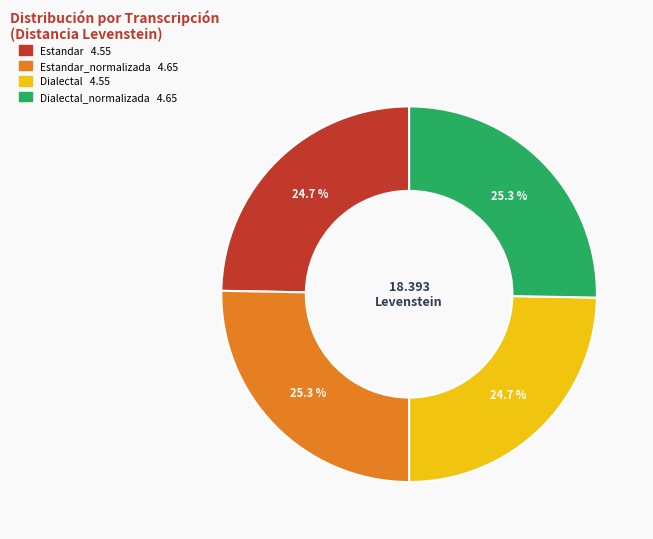

Is there any slice that represents more than half of the pie?

No